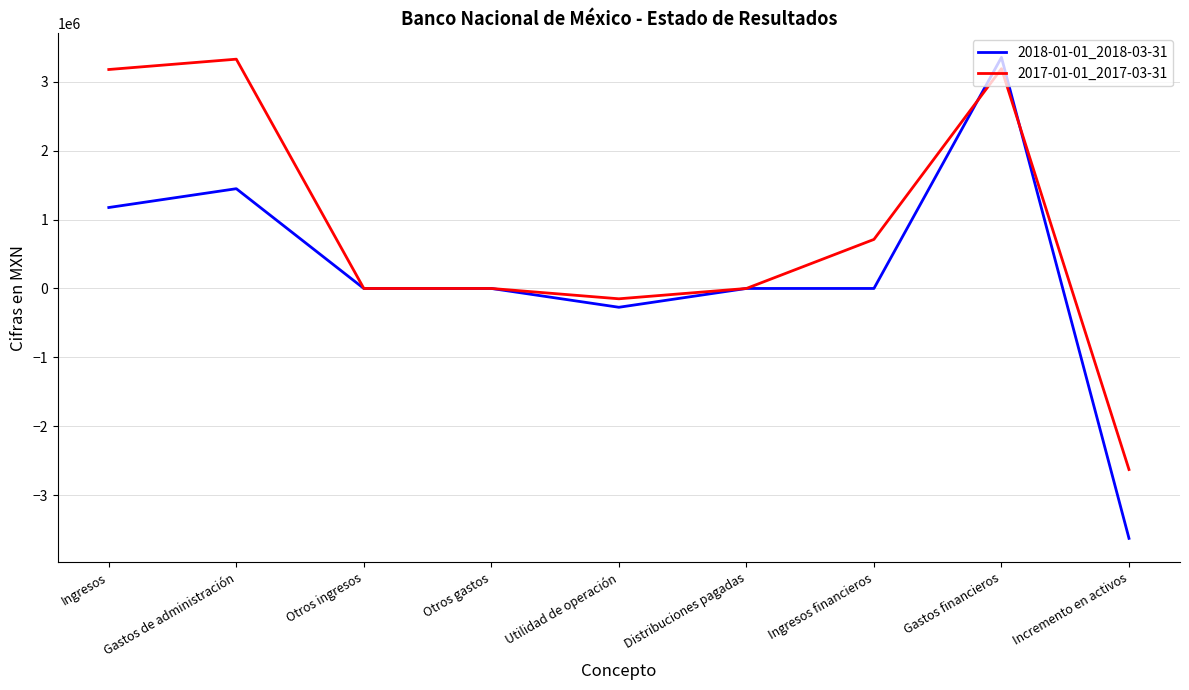

What is the total value across all series at Ingresos?

4353000